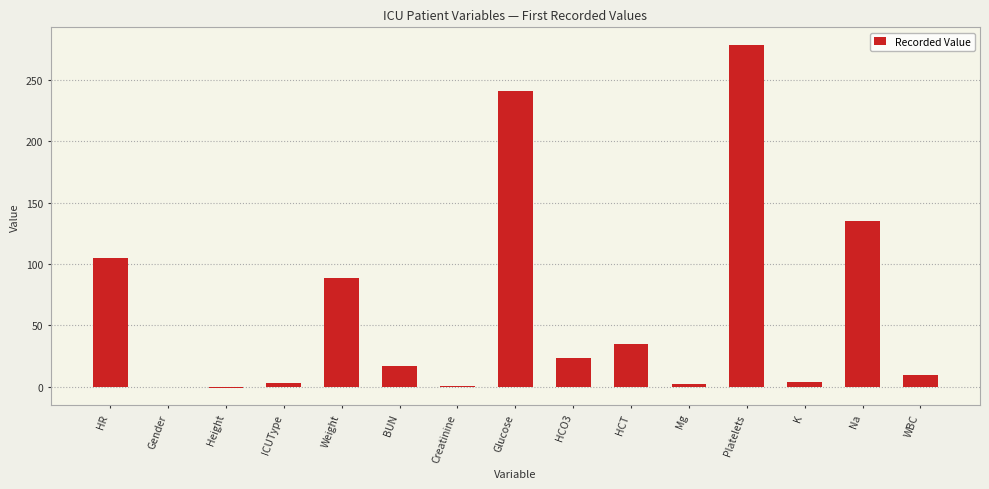

How many categories are shown in the chart?

15